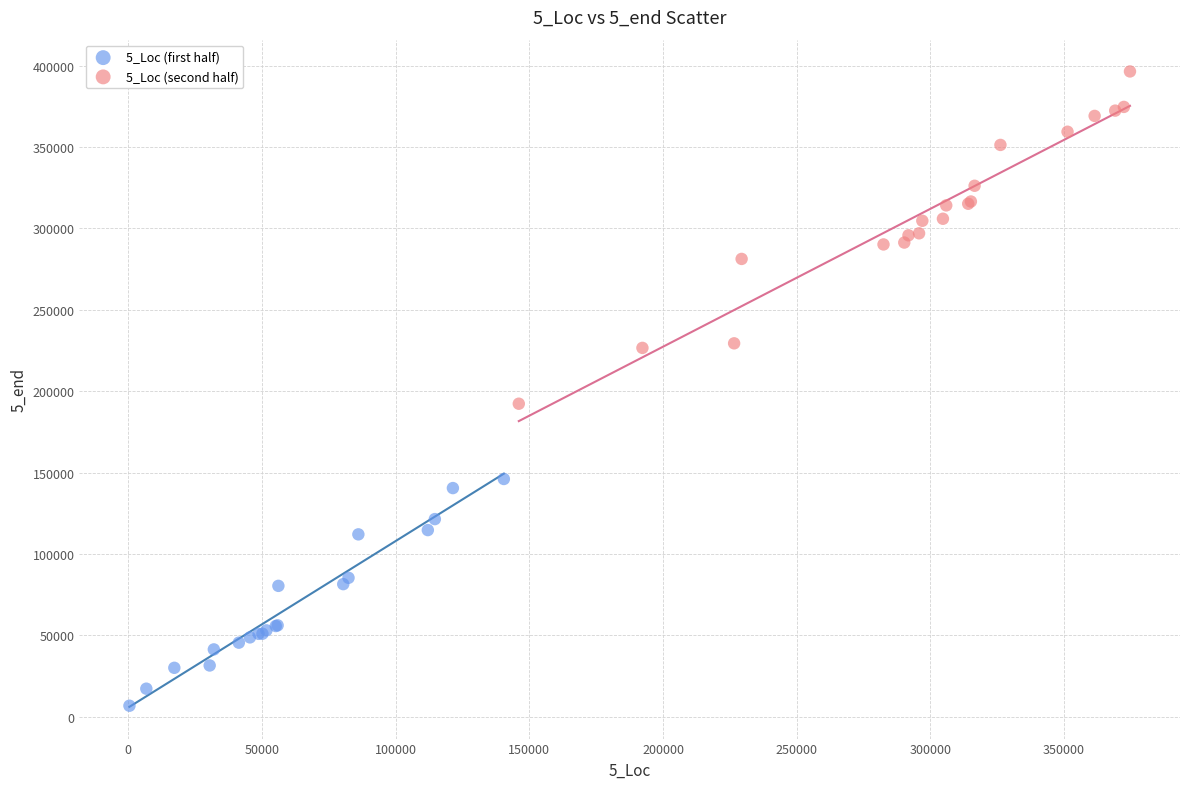

Which series has the widest spread of Y values?

5_Loc (second half)